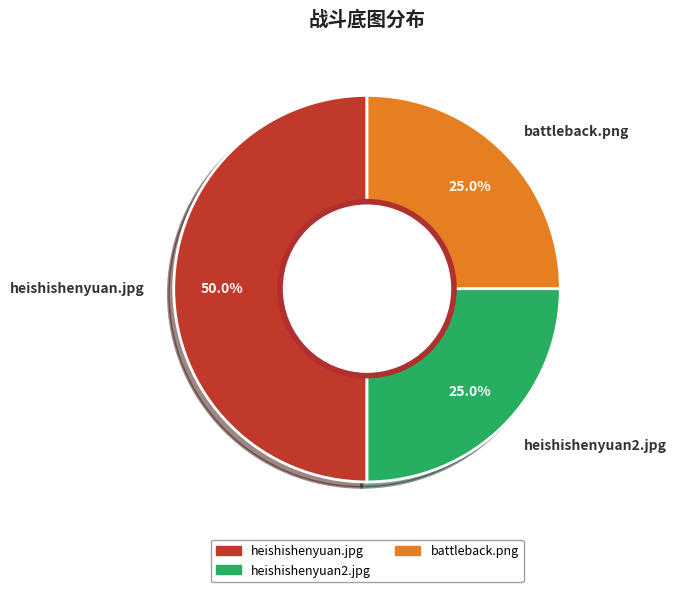

To the nearest percent, what is the difference between the heishishenyuan.jpg and battleback.png slice percentages?

25%